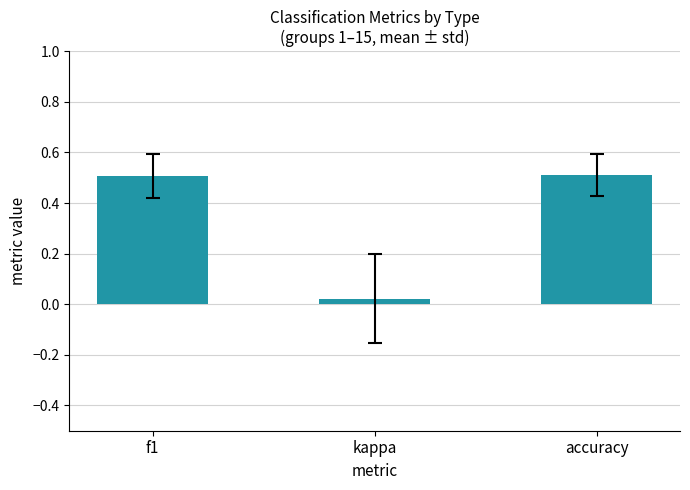

What is the sum of all values?

1.0